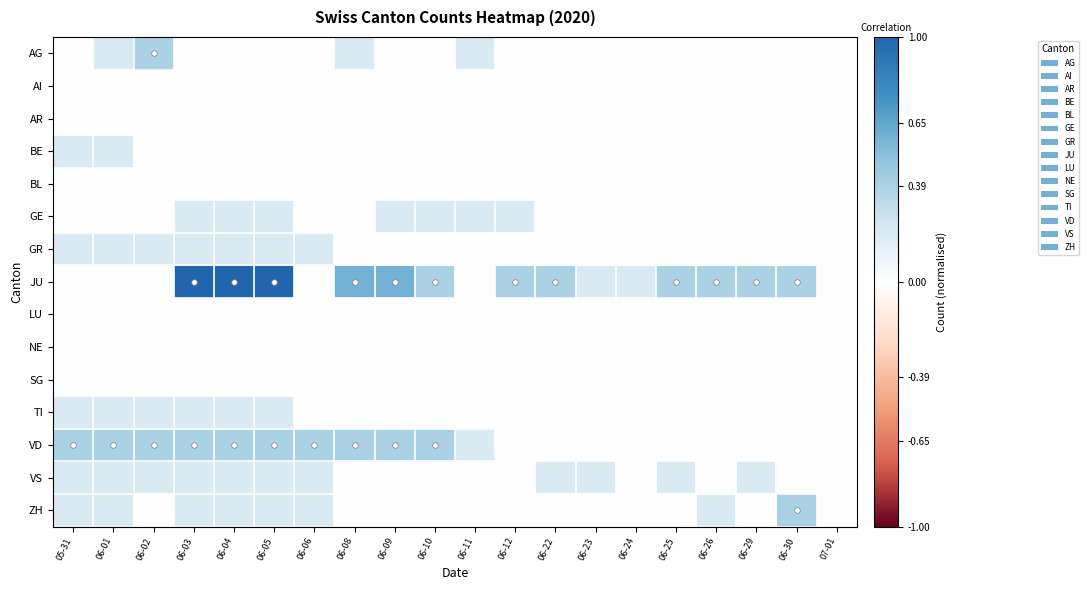

How many series are shown in this chart?

15